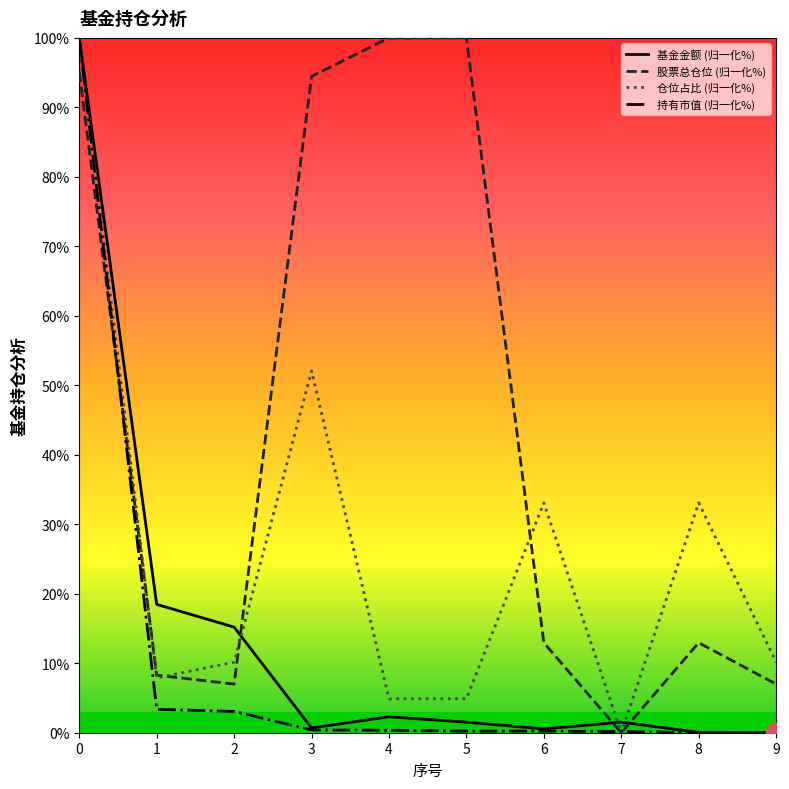

Which series has the widest spread of Y values?

基金金额 (归一化%)